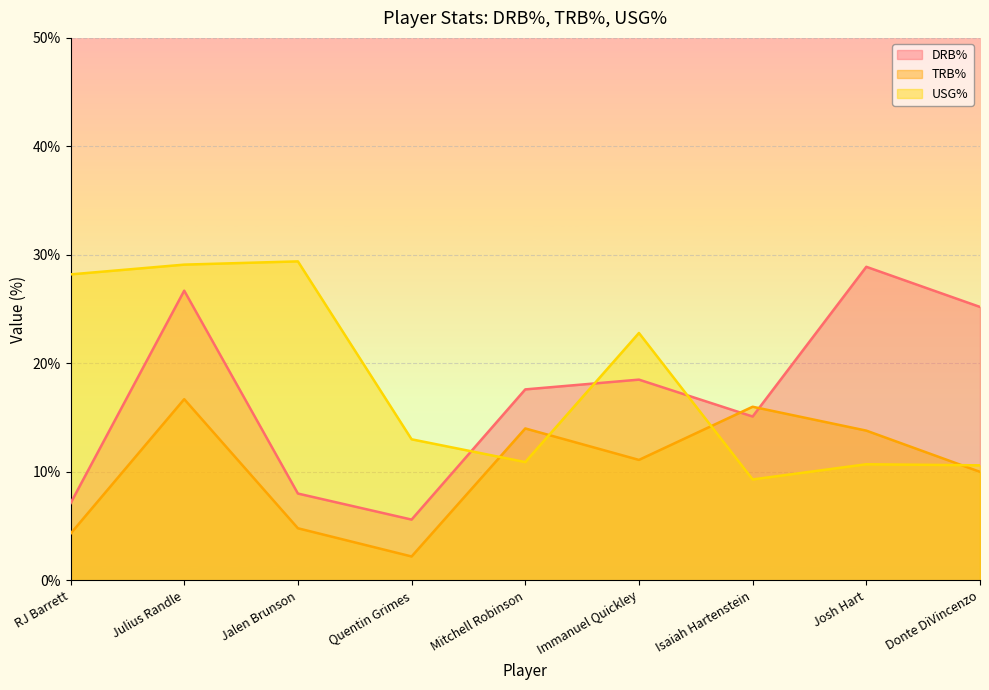

The USG% series shows 9.3 at Isaiah Hartenstein. True or false?

True